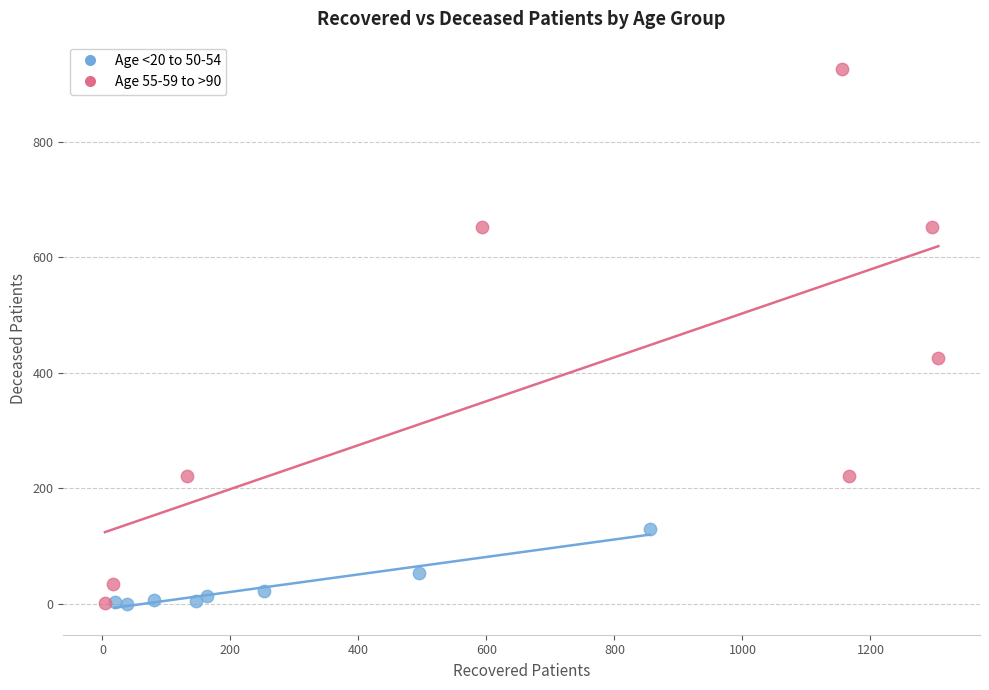

Which series has the largest Y range (max minus min)?

Age 55-59 to >90